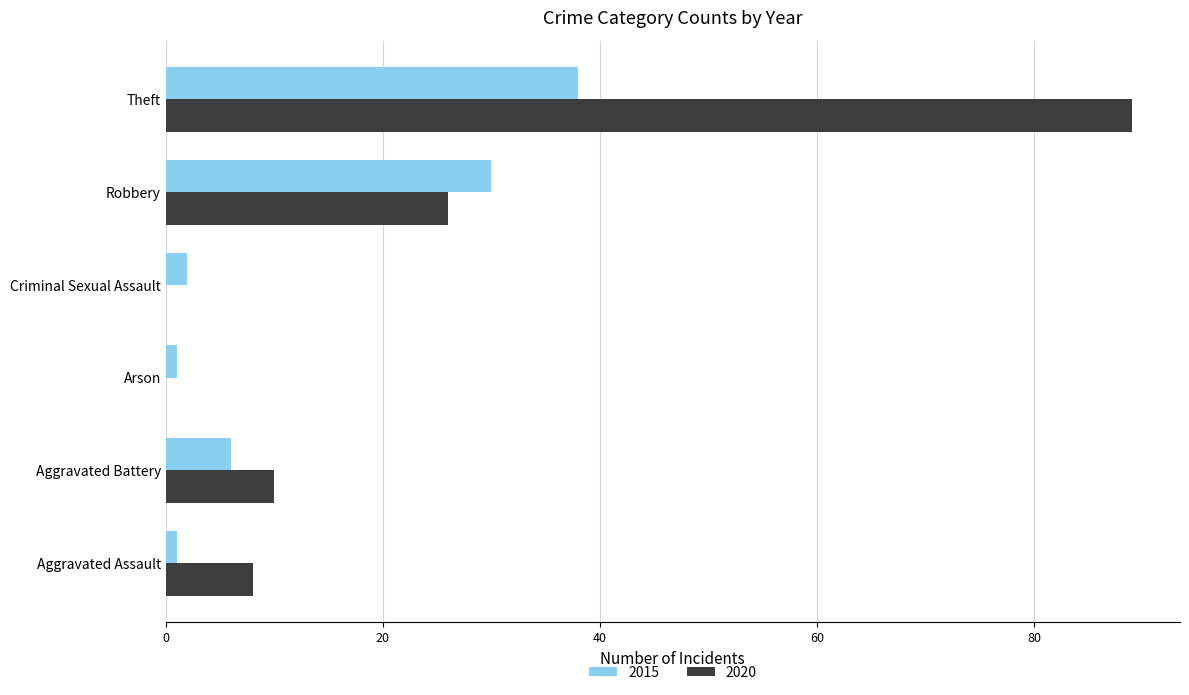

Count the number of data series in this chart.

2